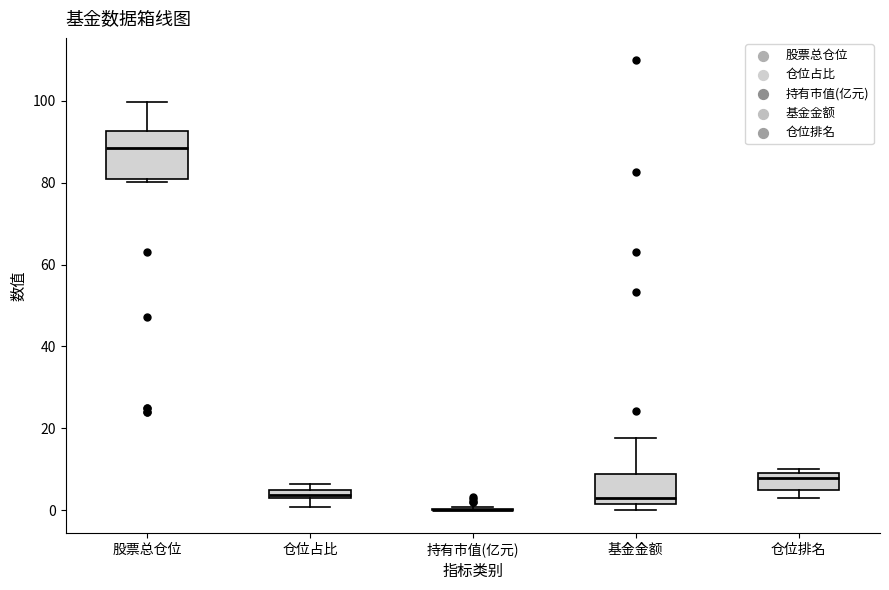

Comparing the boxes themselves (not the whiskers), which one is the tallest?

股票总仓位